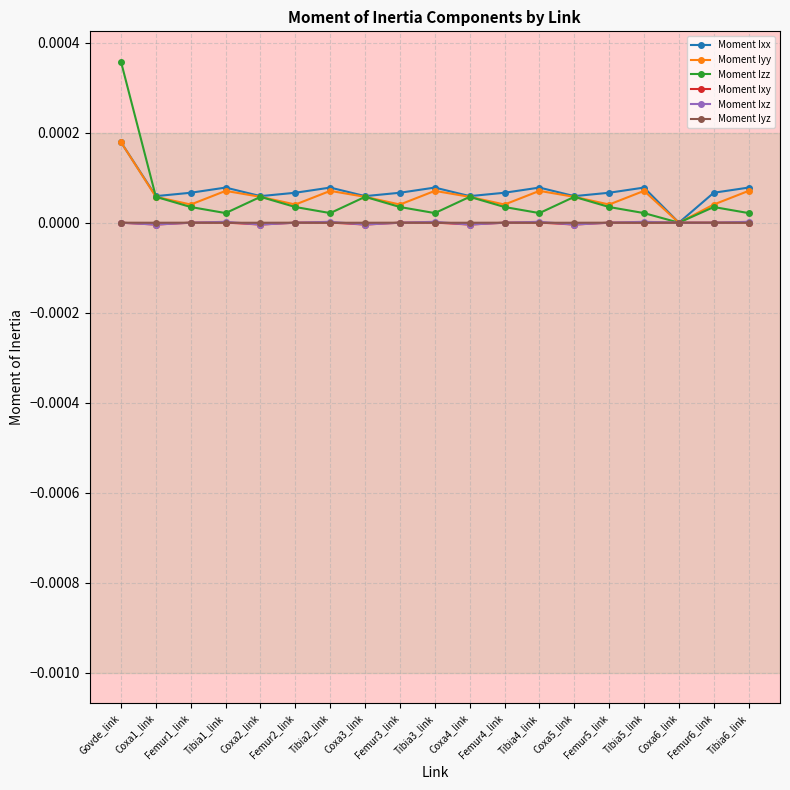

The Moment Iyy series shows 0.0 at Tibia5_link. True or false?

True